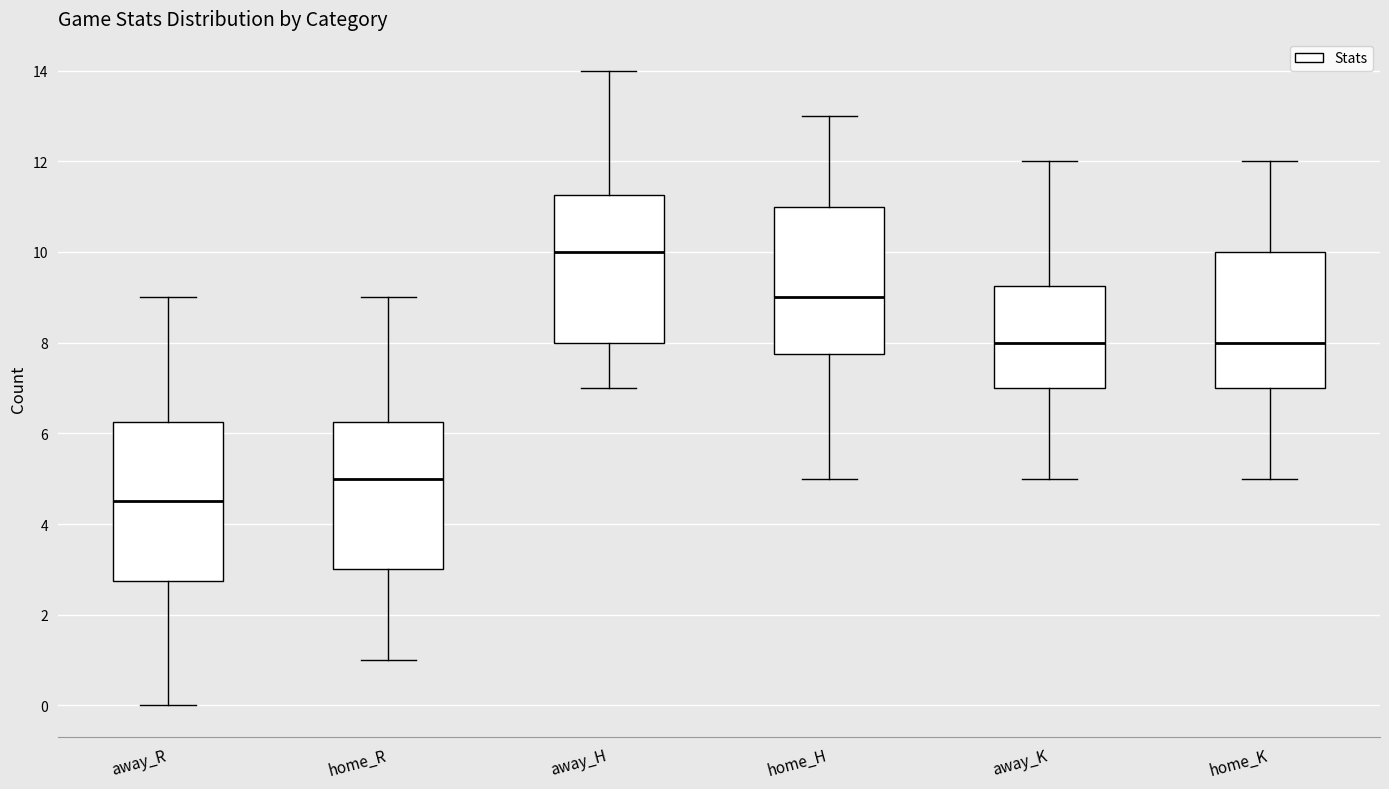

Where is the upper edge of the box for away_K on the y-axis? The values are not printed on the chart, so give them approximately, as read against the axis.

9.2